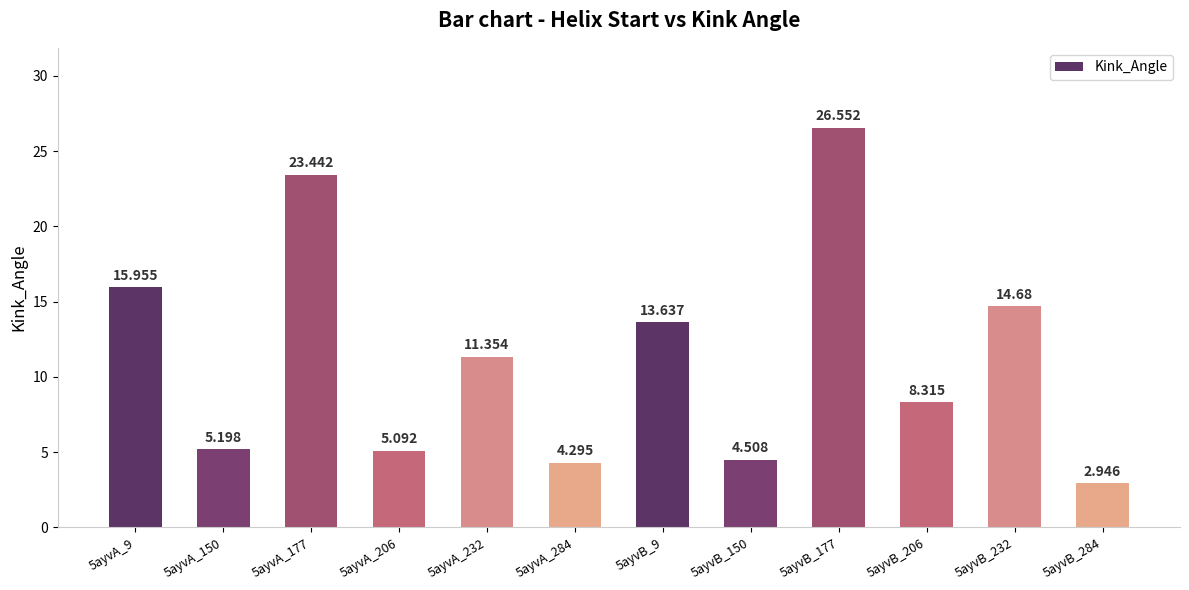

How many data points are above 11?

6